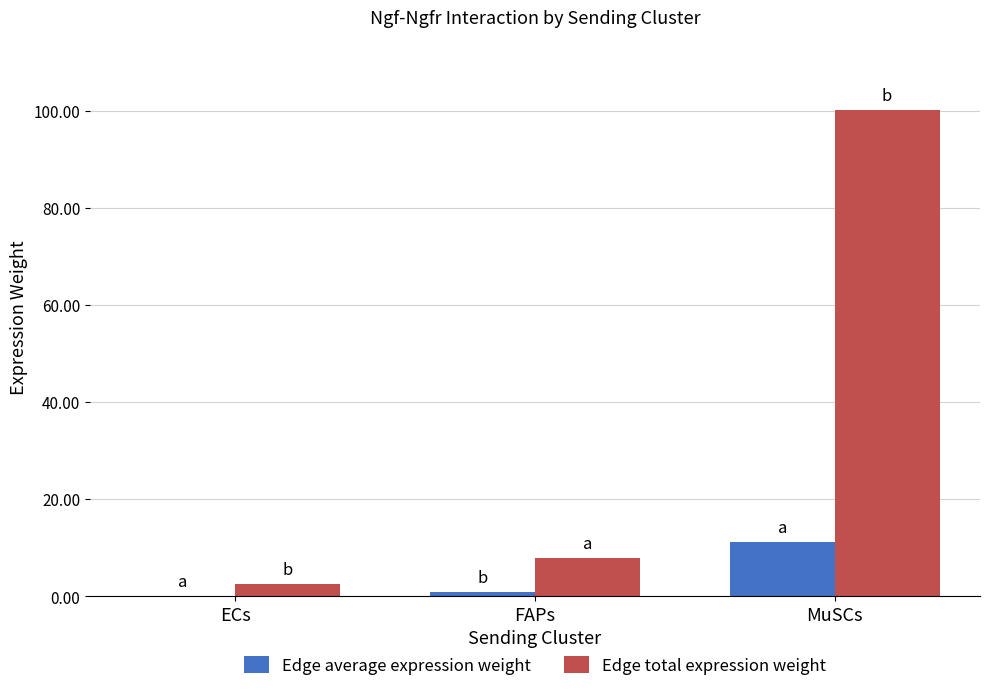

Where is Edge total expression weight nearest to the value 51?

FAPs